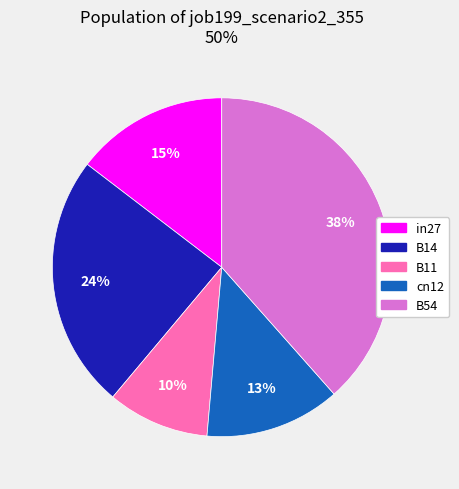

How many slices are in this pie chart?

5